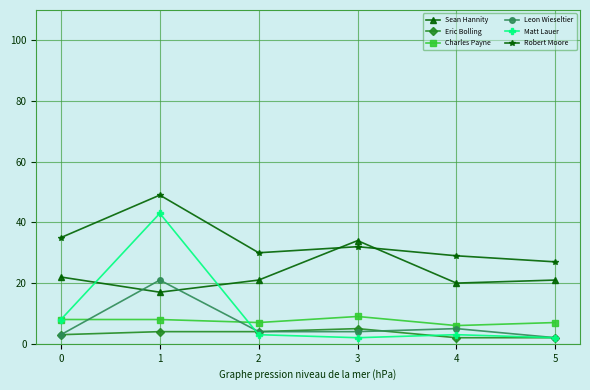

At which category does Charles Payne reach its first local valley?

2